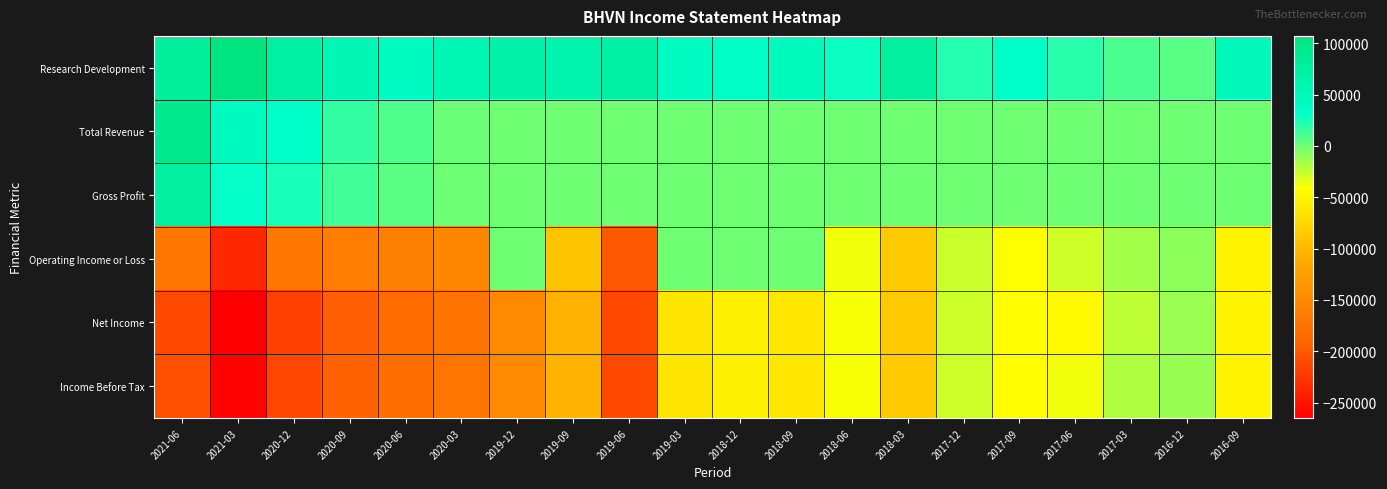

Count the number of data series in this chart.

6